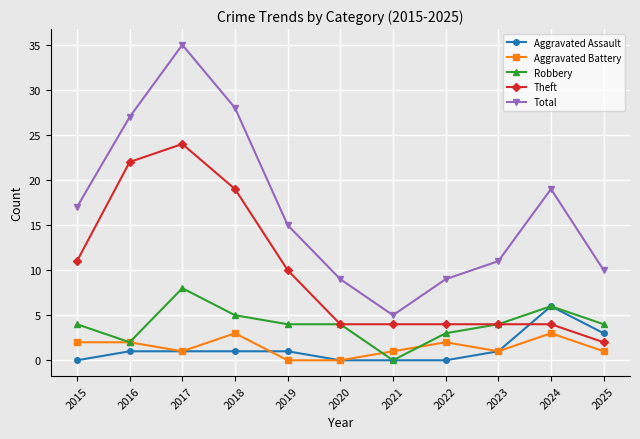

Reading left to right, extract all data points from this chart.

Aggravated Assault: 0	1	1	1	1	0	0	0	1	6	3
Aggravated Battery: 2	2	1	3	0	0	1	2	1	3	1
Robbery: 4	2	8	5	4	4	0	3	4	6	4
Theft: 11	22	24	19	10	4	4	4	4	4	2
Total: 17	27	35	28	15	9	5	9	11	19	10